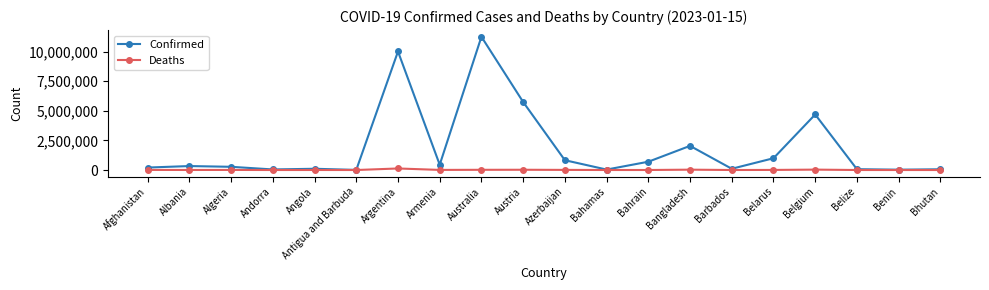

How many data points in Deaths are less than 6881?

10